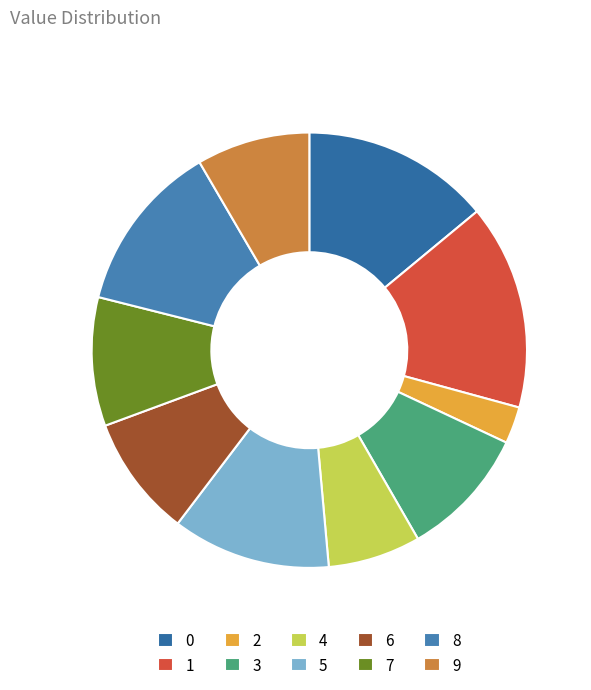

Is it true that 3 is 10% of the pie?

True